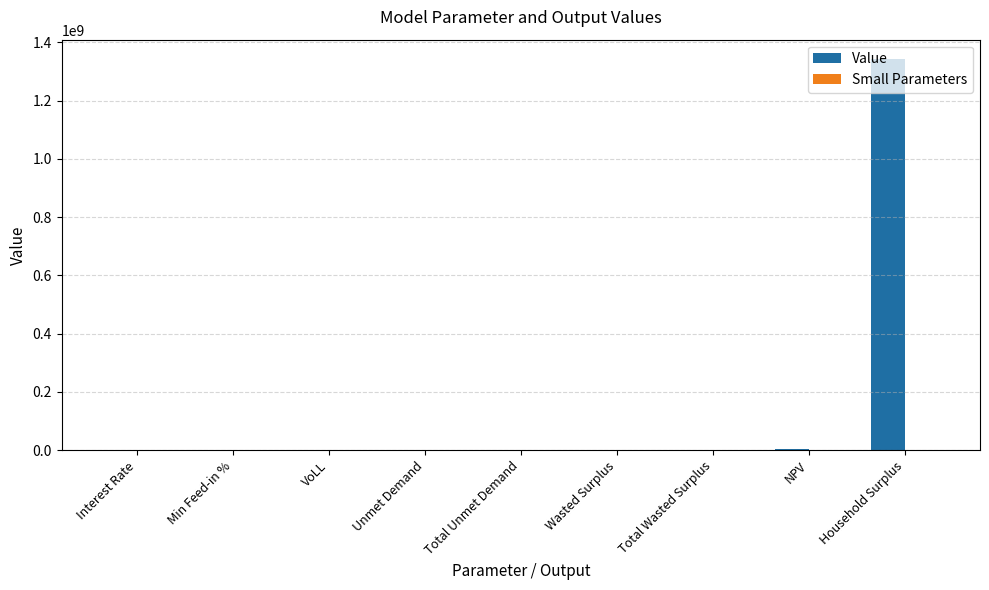

How many groups of bars are there?

9